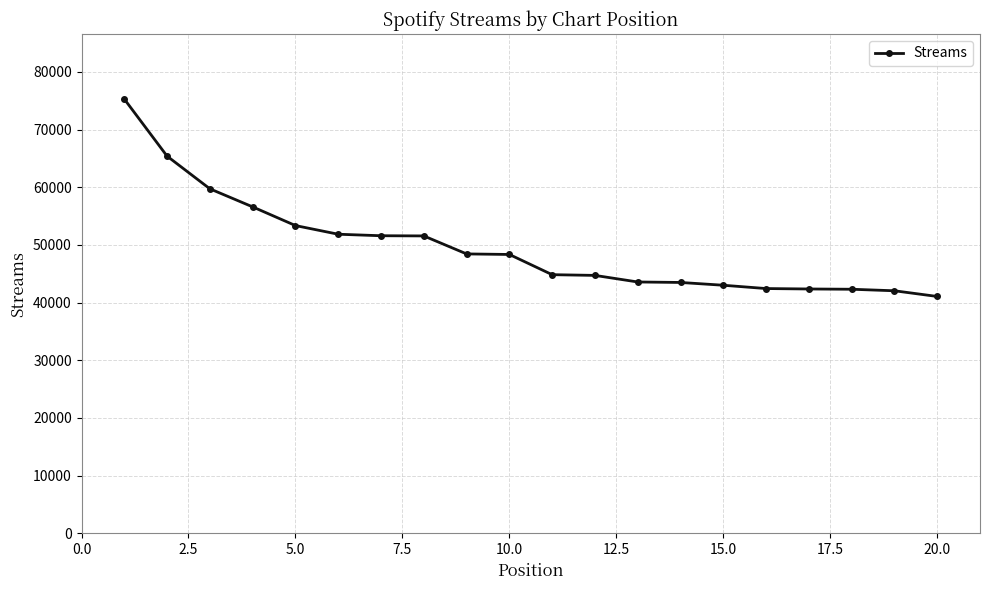

What is the greatest value displayed?

75282